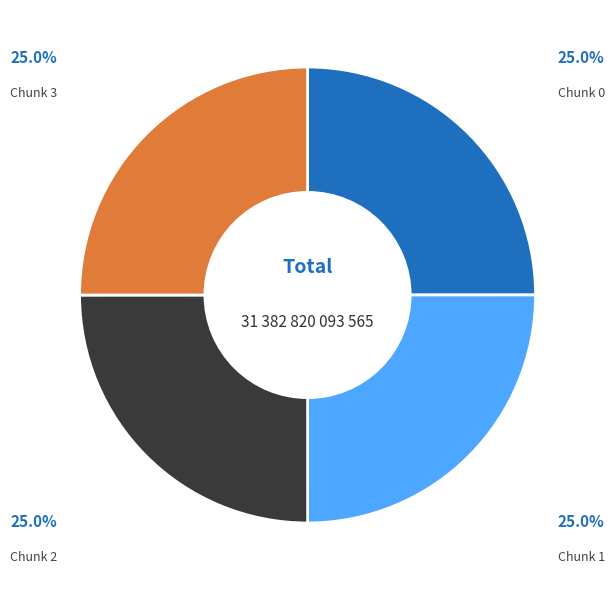

Is it true that Chunk 1 is 12% of the pie?

False